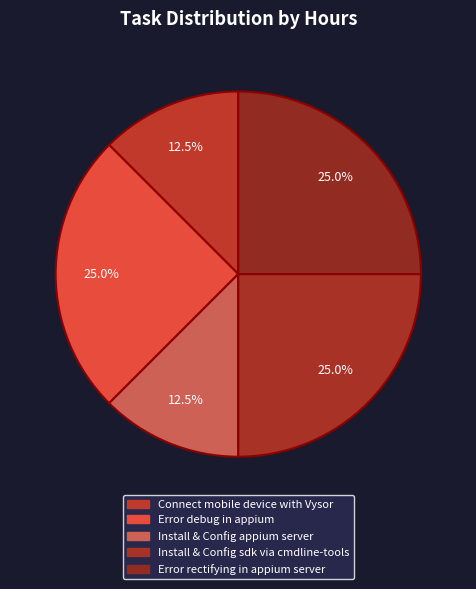

To the nearest percent, what is the combined percentage of Install & Config appium server and Error debug in appium?

38%